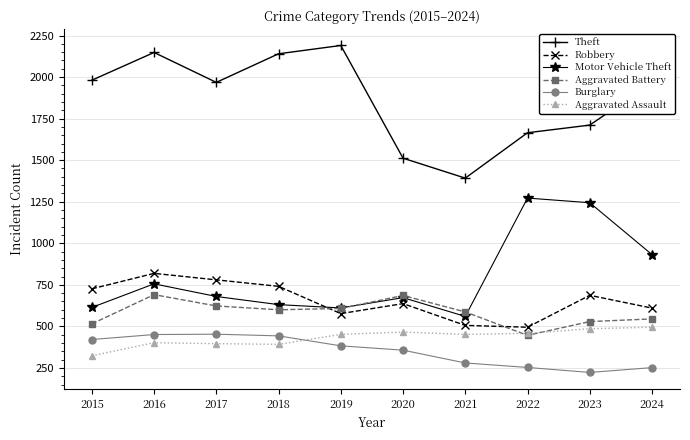

True or false: Aggravated Battery and Burglary cross at least once.

False